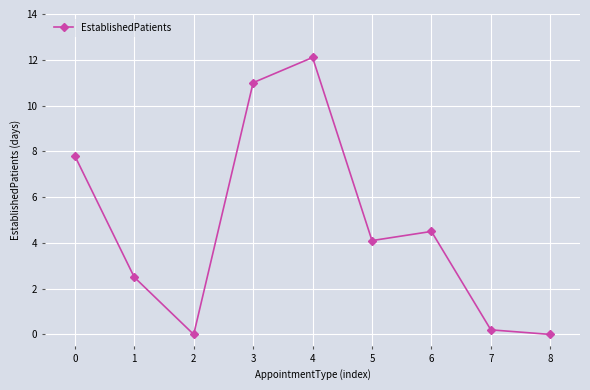

Reading left to right, extract all data points from this chart.

0=7.8	1=2.5	2=0.0	3=11.0	4=12.1	5=4.1	6=4.5	7=0.2	8=0.0